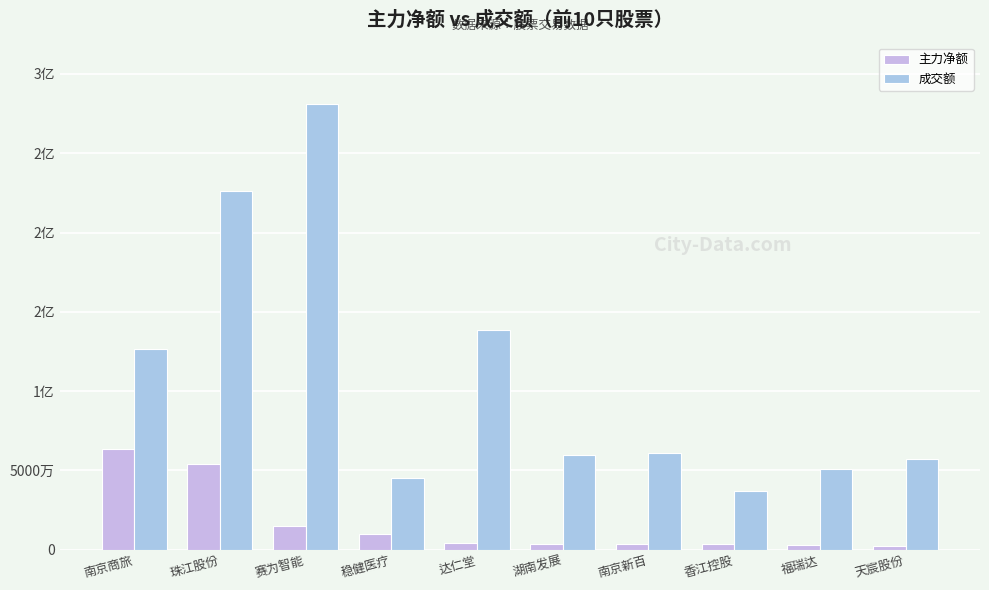

What is the difference between the 主力净额 values at 珠江股份 and 赛为智能?

39526371